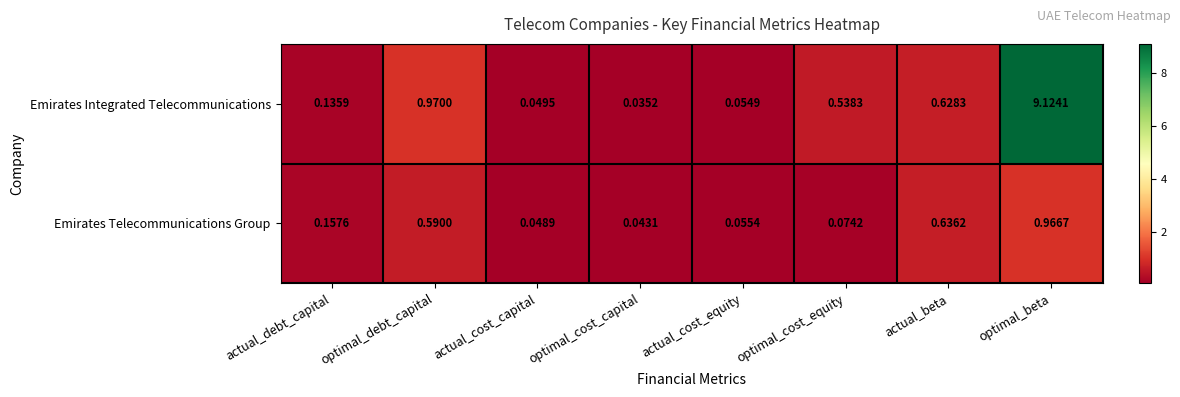

Where is Emirates Telecommunications Group nearest to the value 0?

optimal_cost_capital